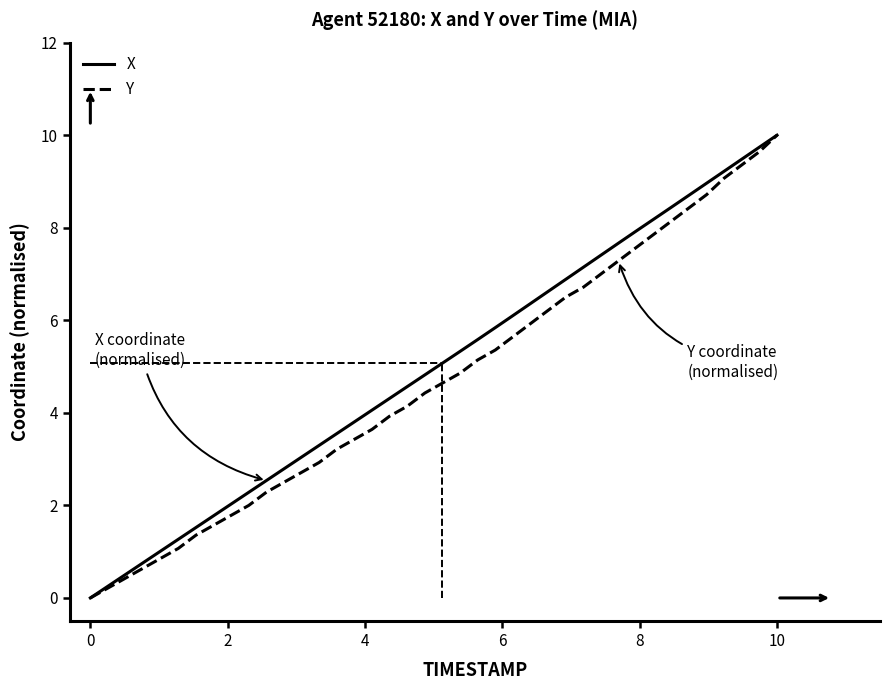

What is the maximum value for Y?

10.0